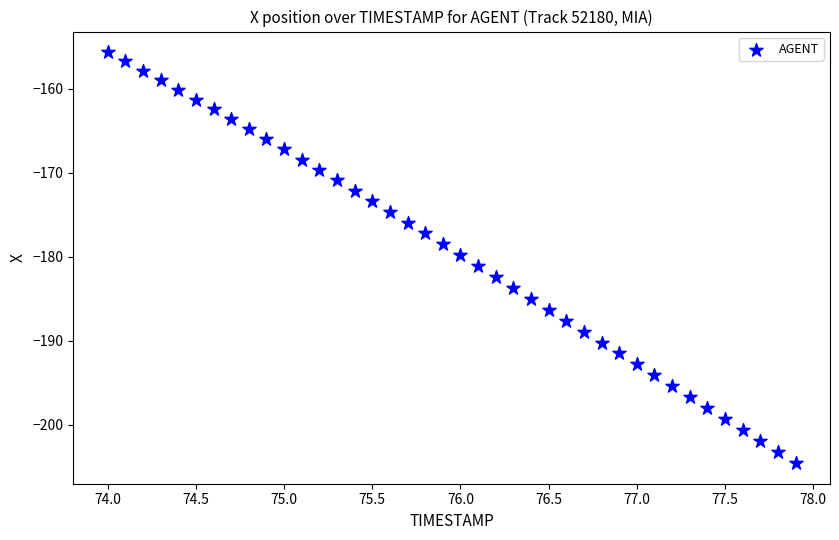

What is the range of X values (max minus min)?

3.9